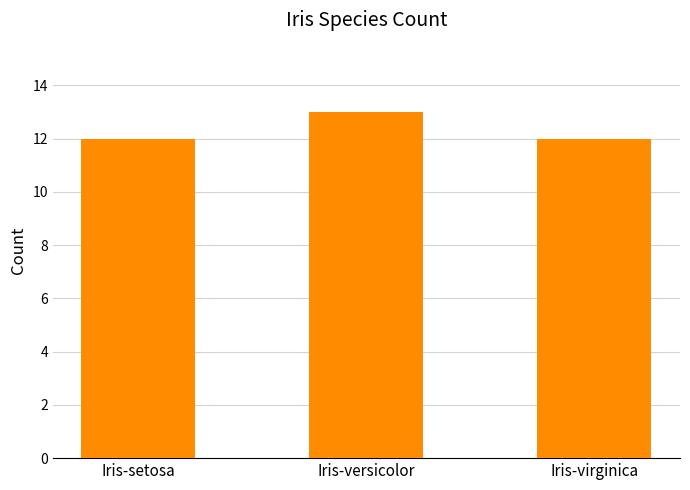

Reading left to right, extract all data points from this chart.

Iris-setosa=12	Iris-versicolor=13	Iris-virginica=12